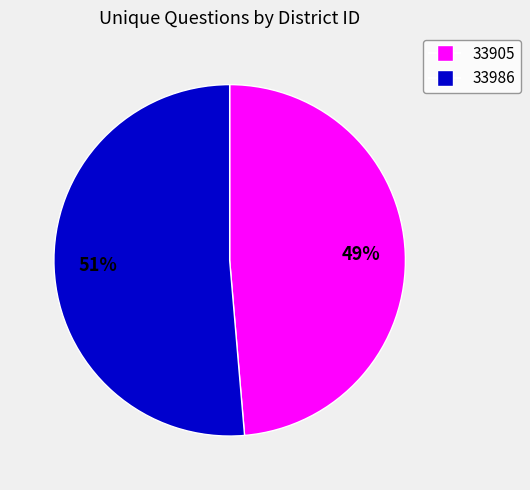

Between 33905 and 33986, which is larger?

33986